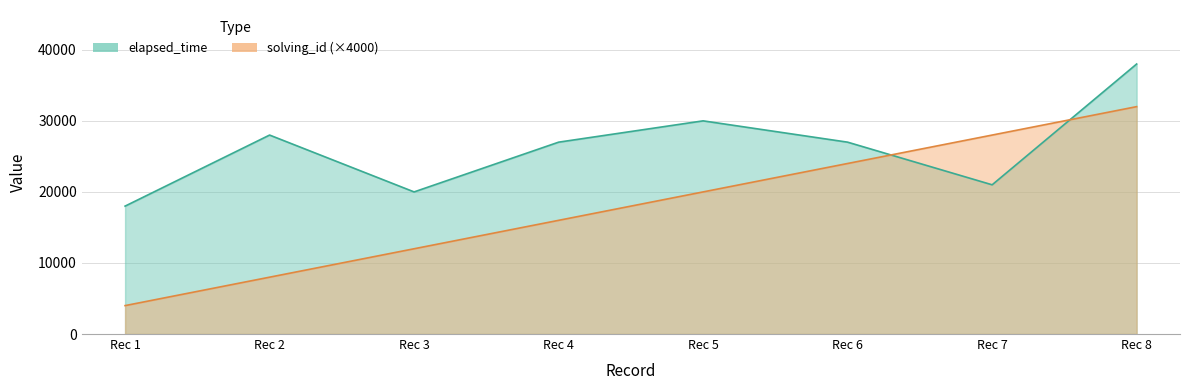

At how many categories does at least one series exceed 17794?

8